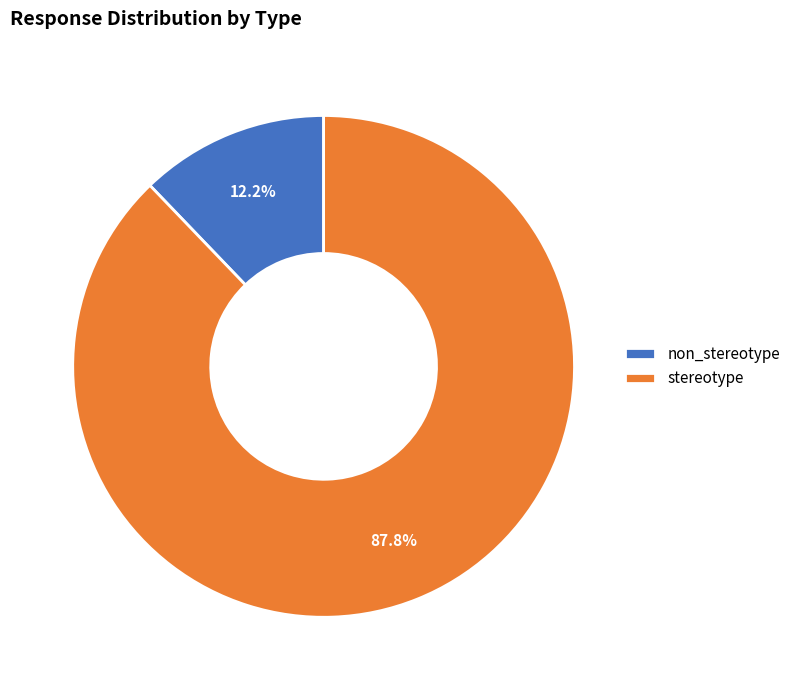

What is the total percentage of stereotype and non_stereotype?

100.0%